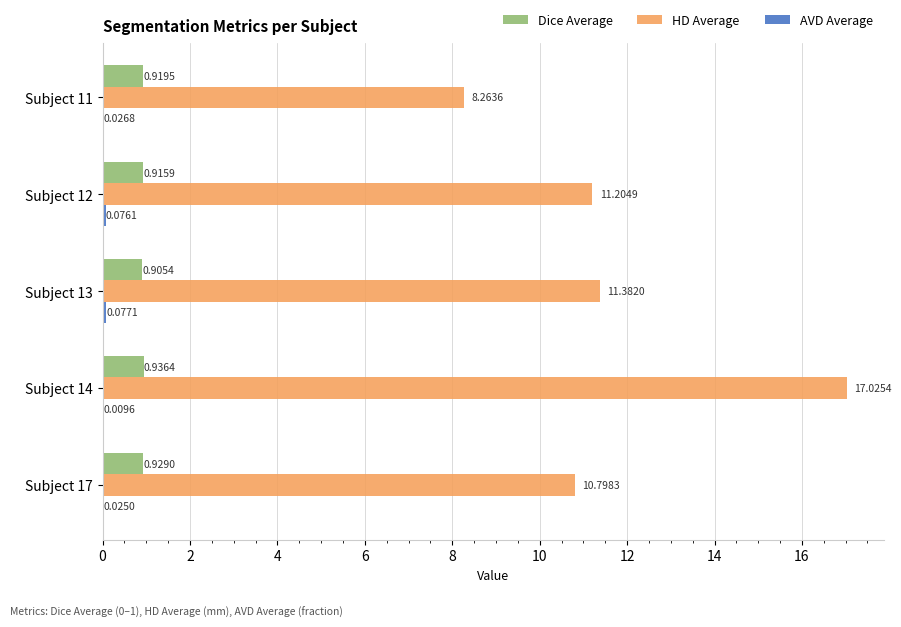

What is the total value across all series at Subject 11?

9.2